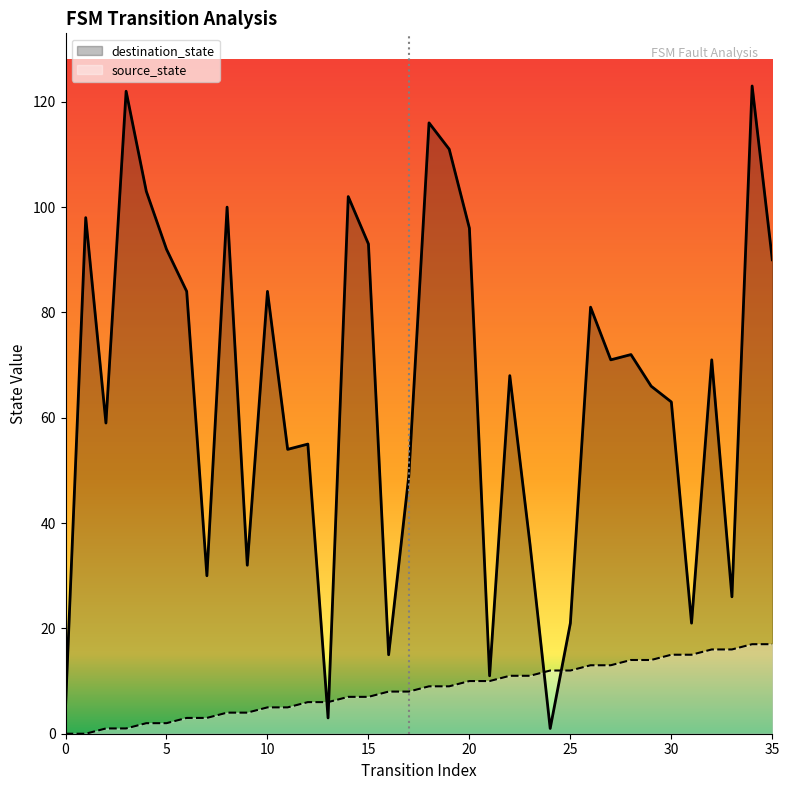

What is the highest value of the source_state series?

17